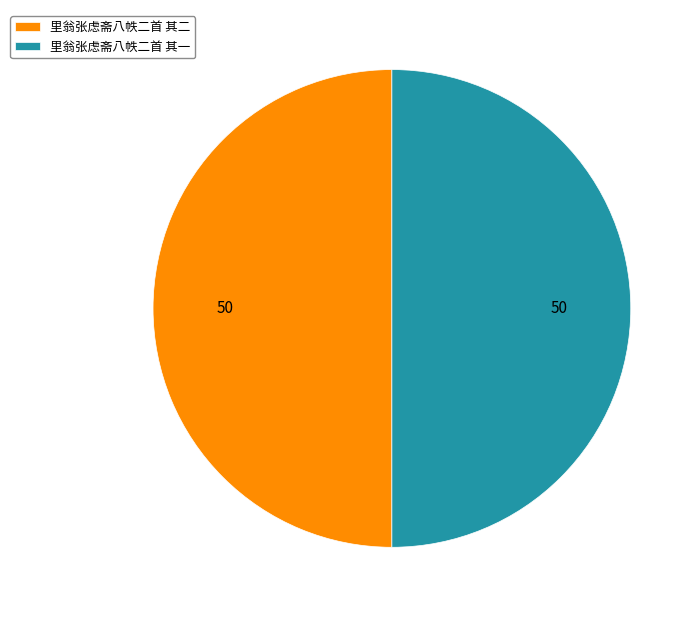

Is it true that 里翁张虑斋八帙二首 其一 is 45% of the pie?

False